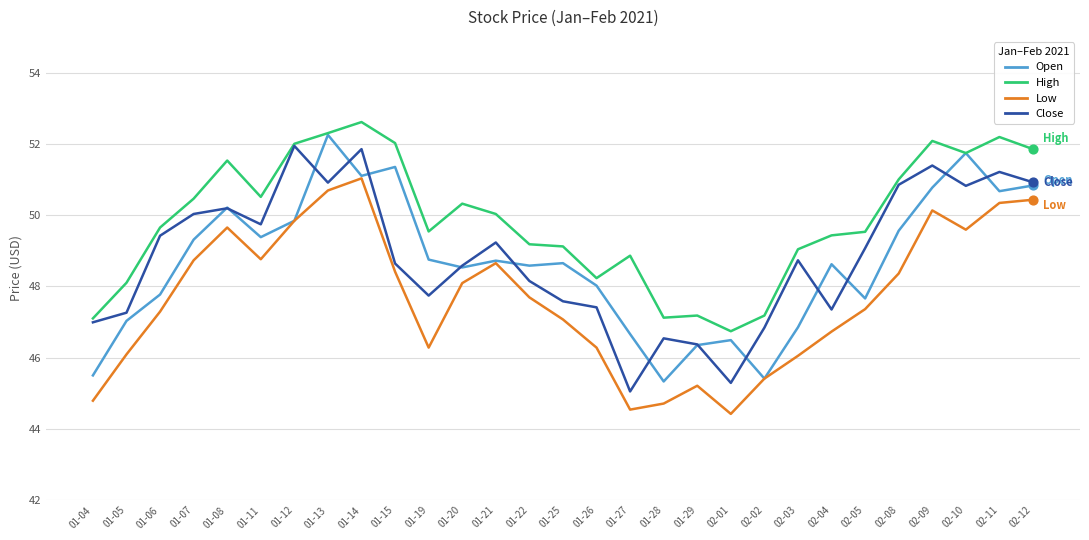

Between 01-21 and 02-04, which series saw the biggest shift?

Low